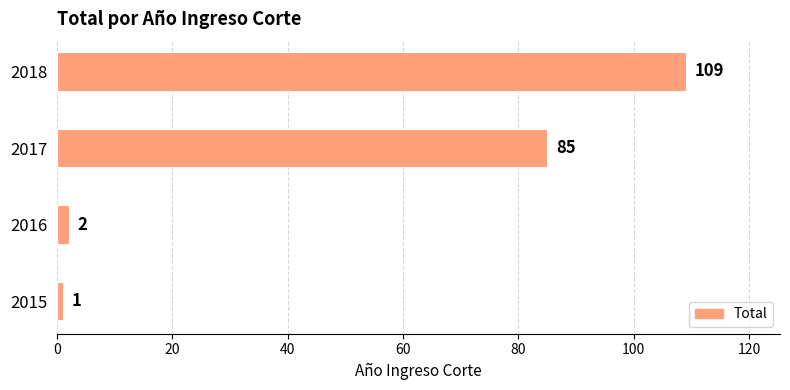

Approximately how many times larger is the value at 2016 compared to 2015?

2.0